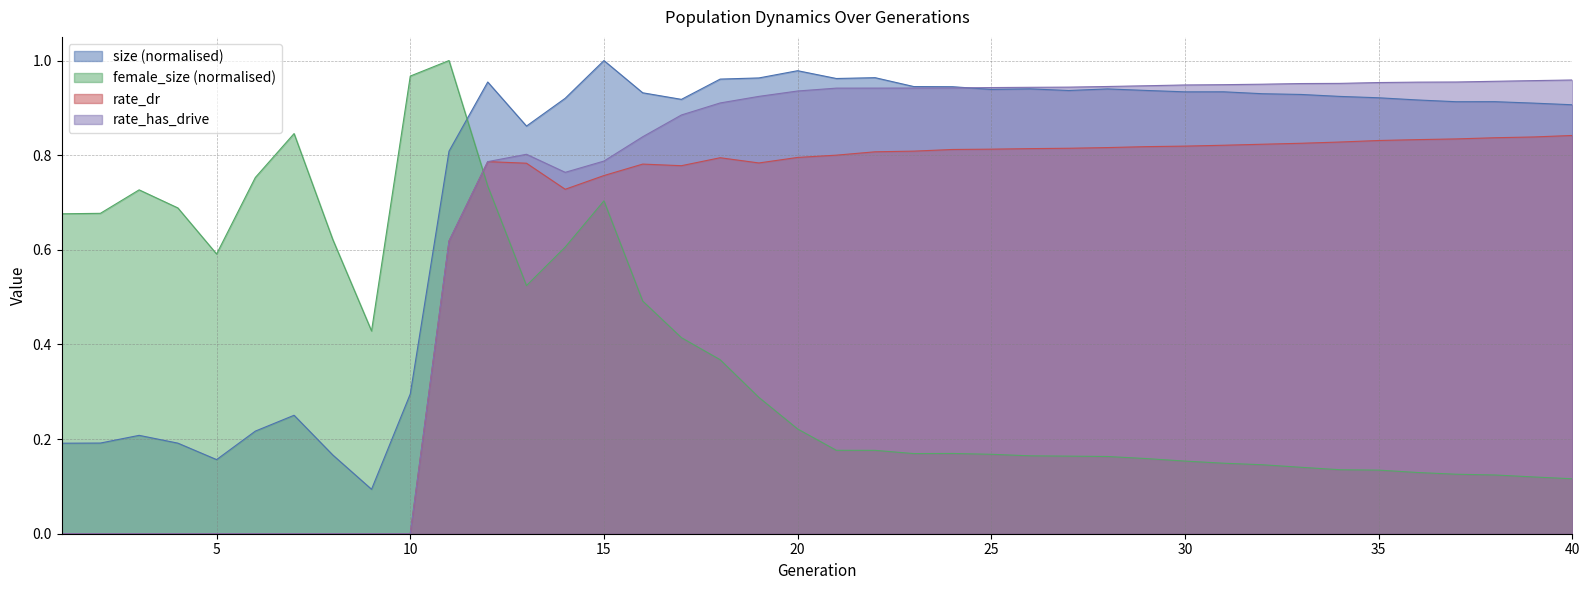

What are all the series names shown in the legend?

size (normalised), female_size (normalised), rate_dr, rate_has_drive